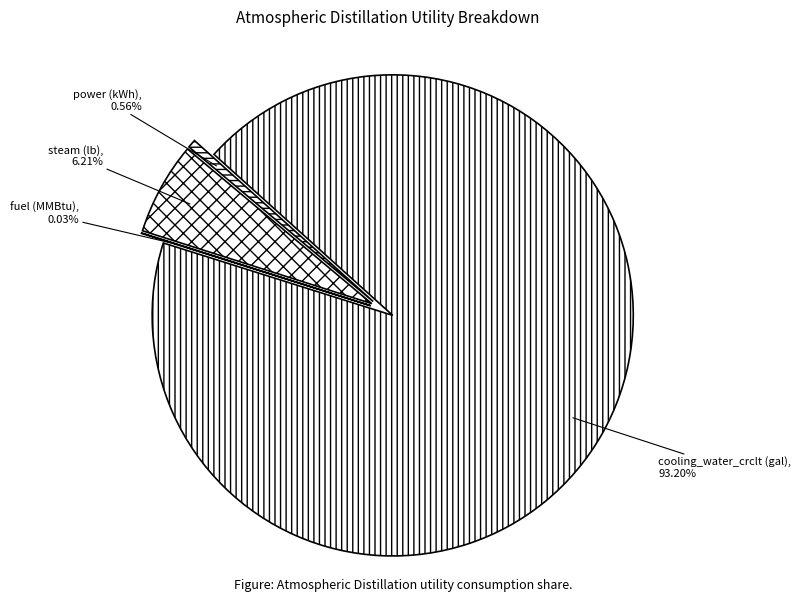

To the nearest percent, what is the combined percentage of steam (lb) and cooling_water_crclt (gal)?

99%